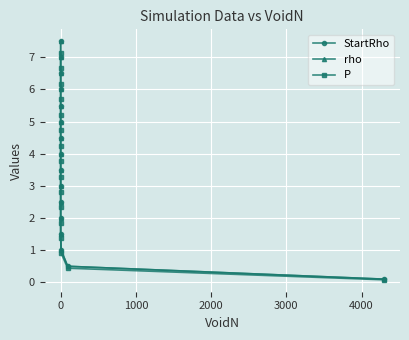

How many values in the StartRho series are below 4?

8